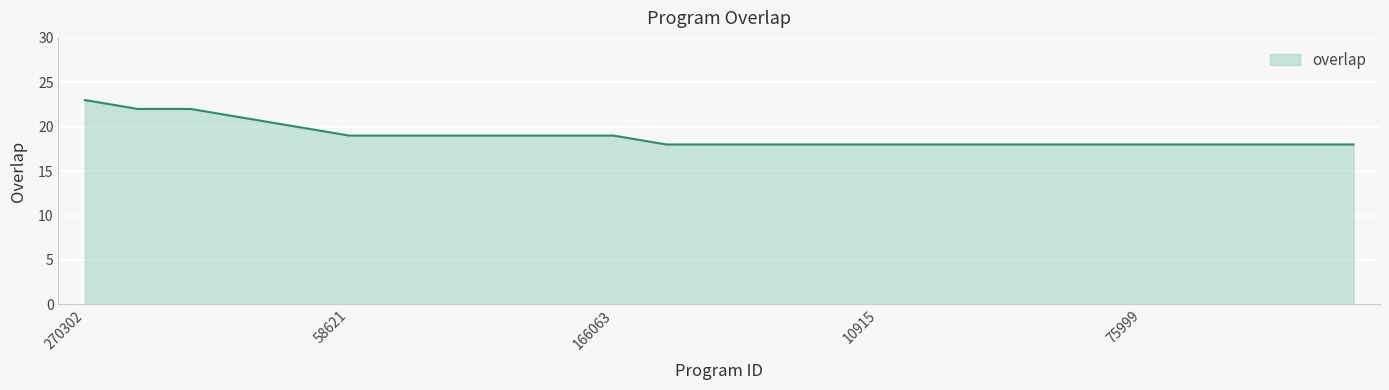

What is the difference between the maximum and minimum values?

5